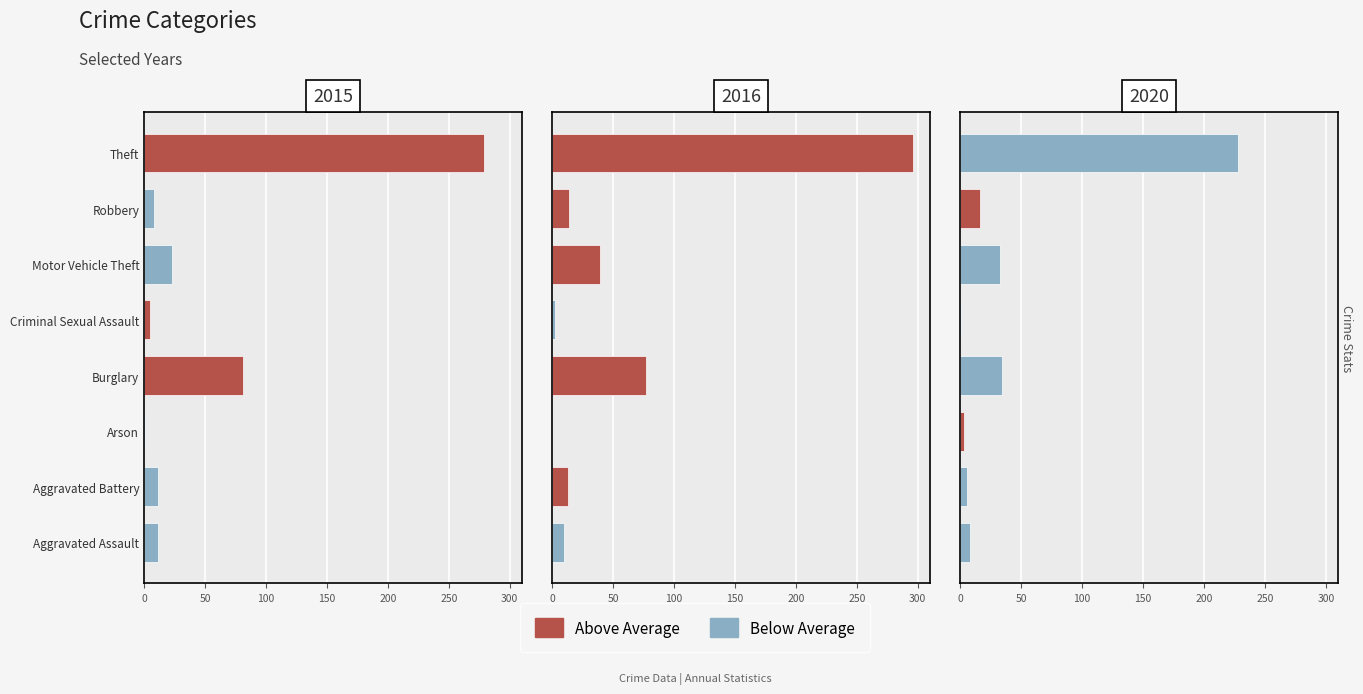

Count the number of categories in the chart.

8